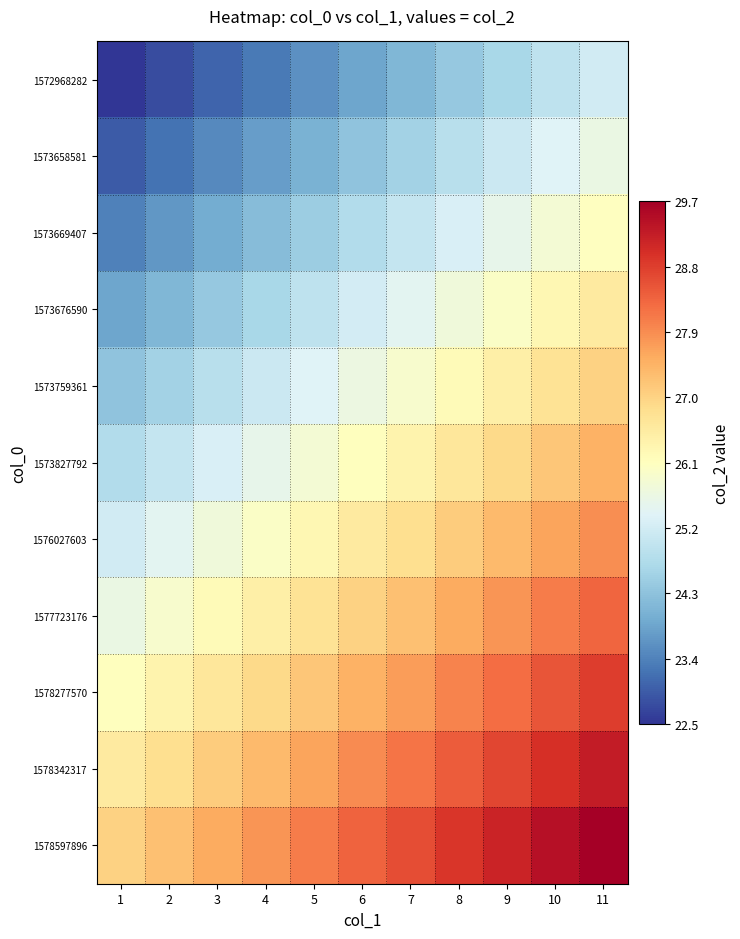

Which series has the largest total across all categories?

1578597896